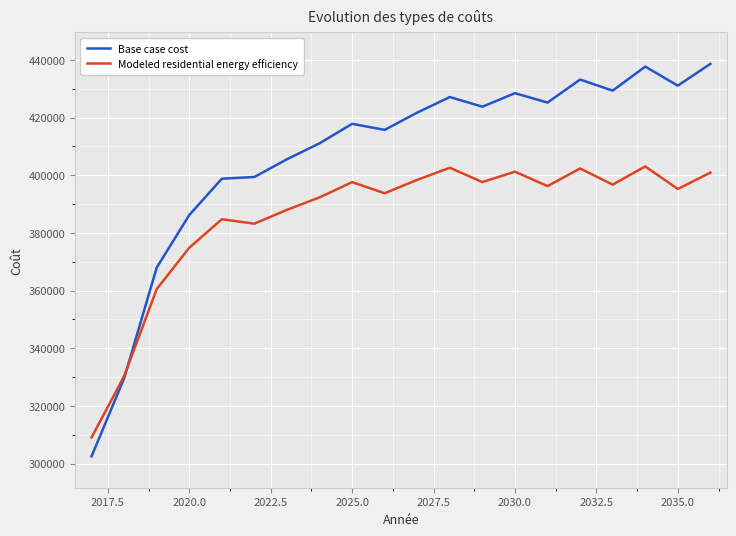

What is the minimum value shown in the chart?

302542.0